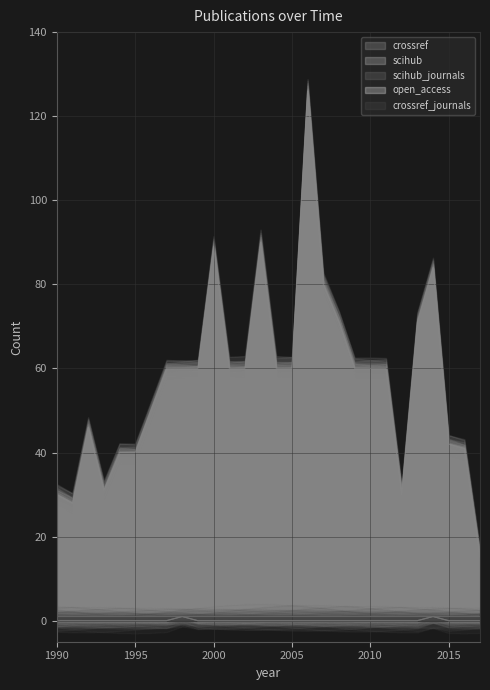

True or false: scihub_journals has a value of 0 at 1995.

True